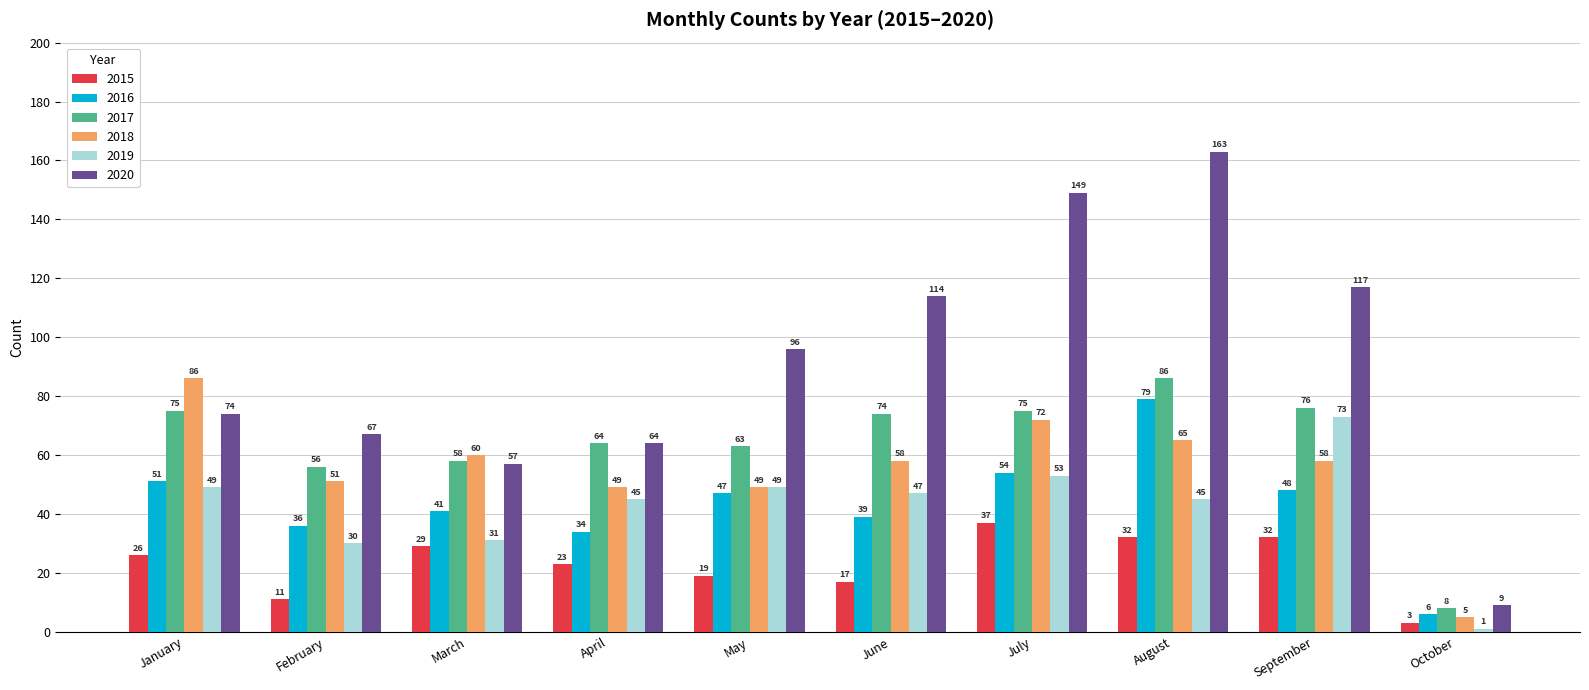

At which label does 2016 reach its minimum?

October